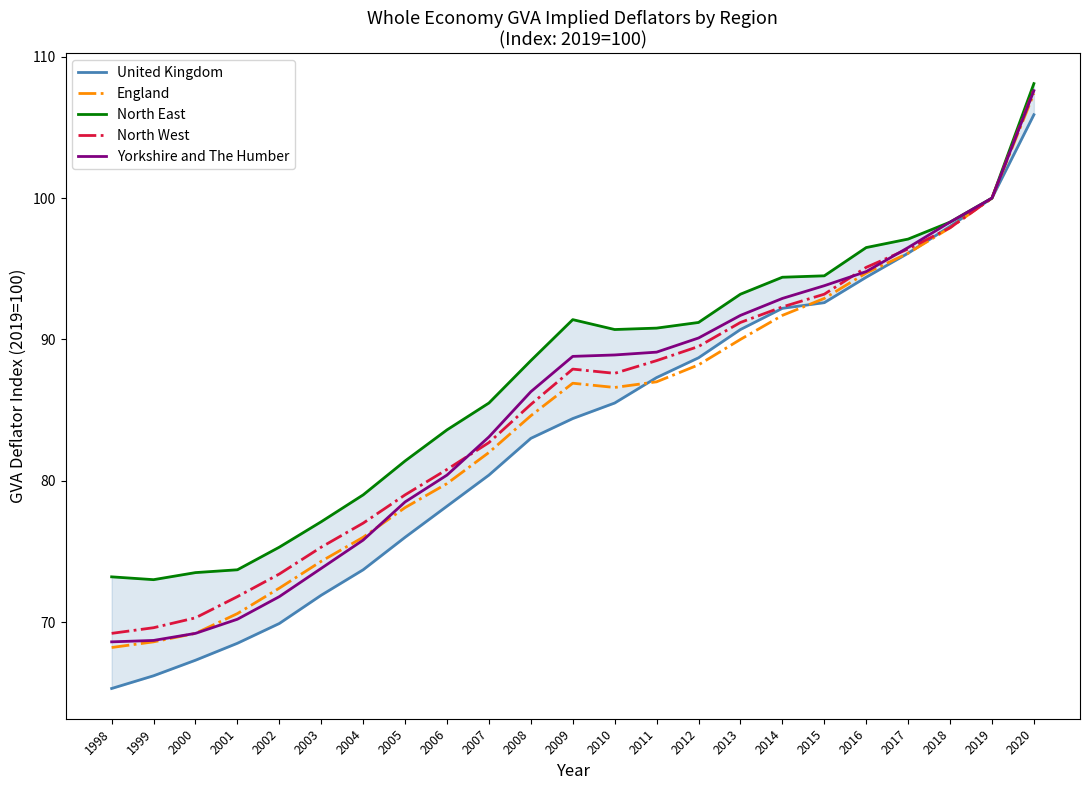

Where do United Kingdom and North West first cross each other?

2017 and 2018